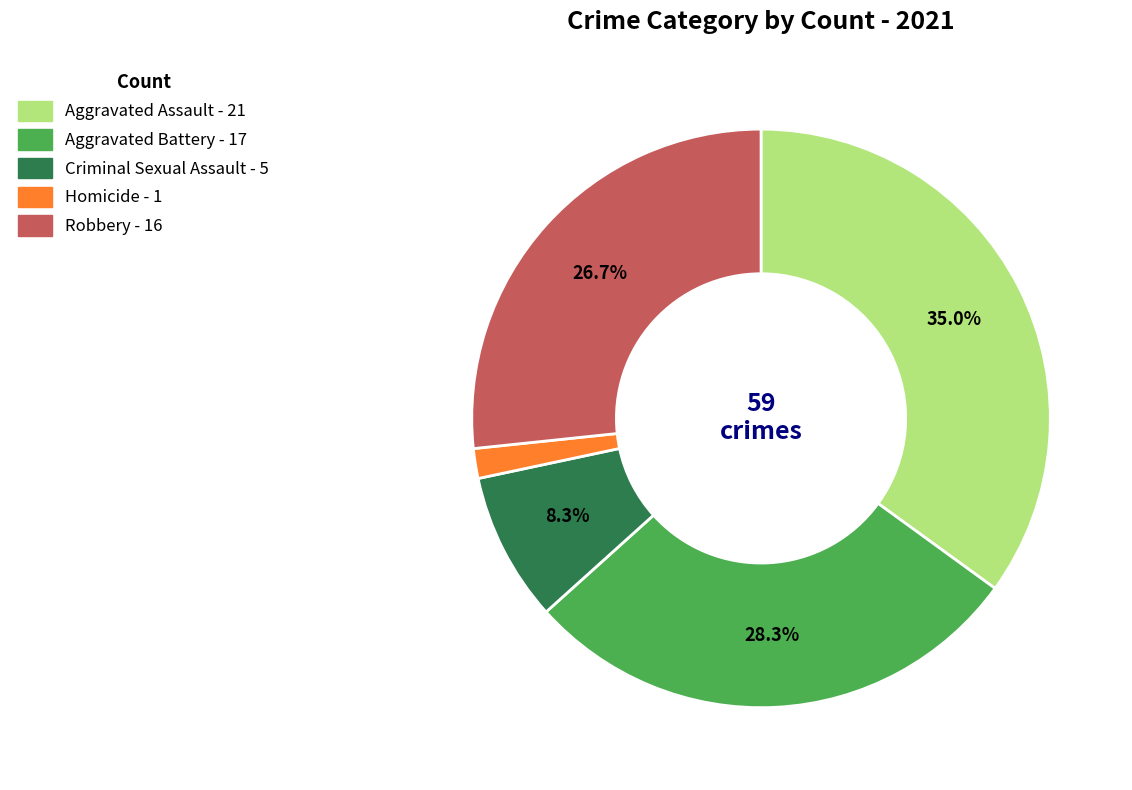

What is the largest slice in the pie chart?

Aggravated Assault